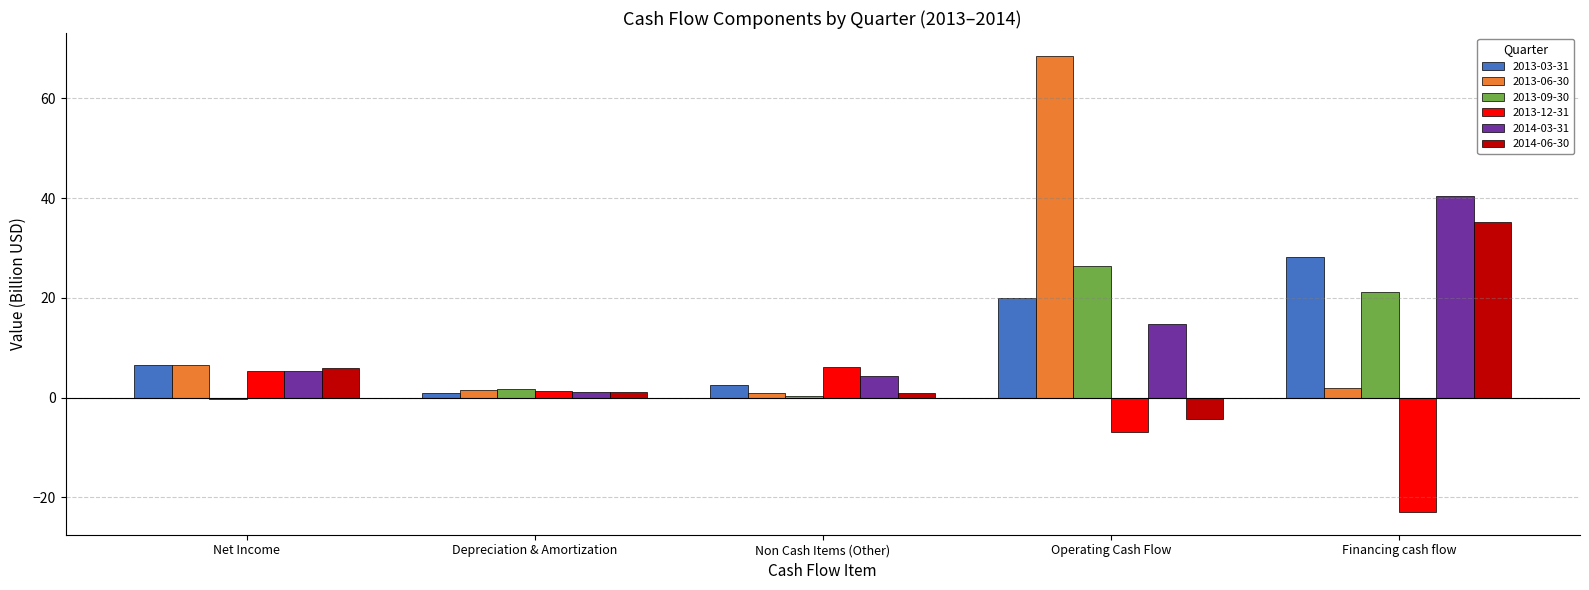

Which series has the largest range (max minus min)?

2013-06-30